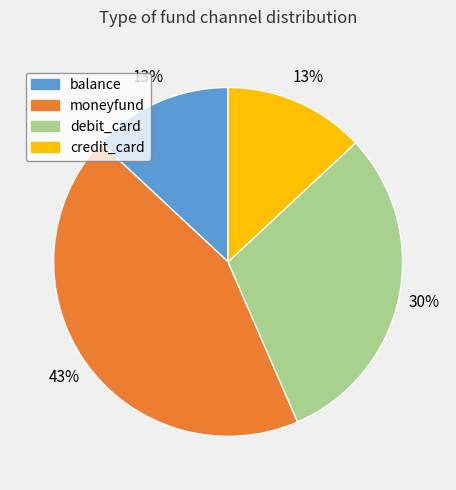

What is the ratio of the value at balance to the value at moneyfund?

0.3